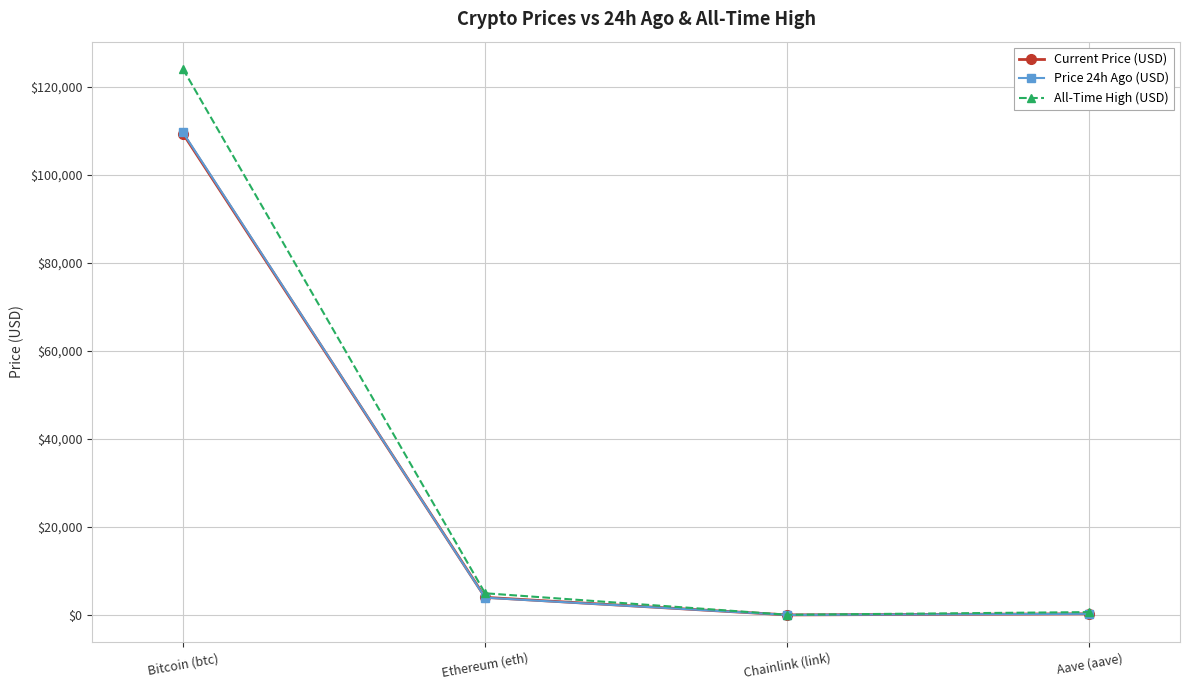

What is the minimum value for Price 24h Ago (USD)?

20.5